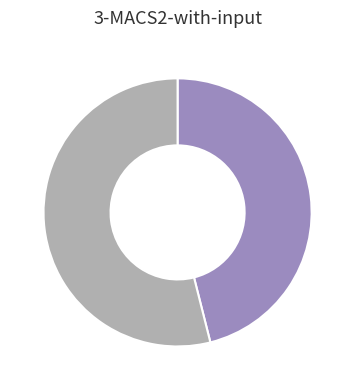

Is there a majority slice in this chart?

Yes